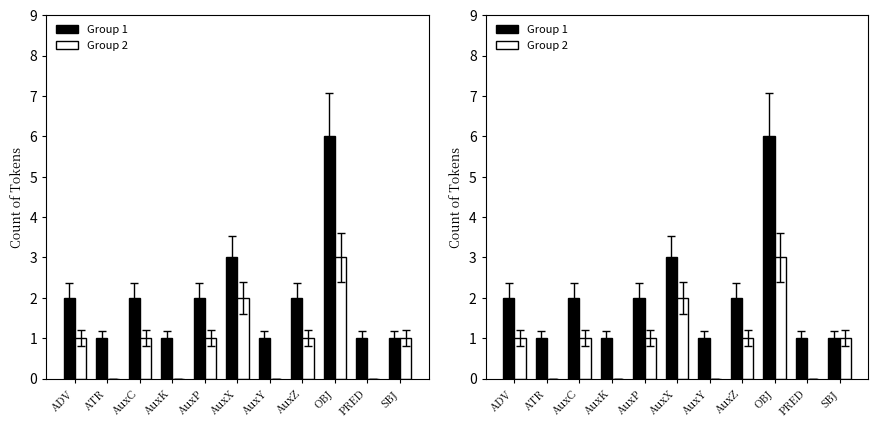

Reading left to right, transcribe all the data shown in this chart.

Group 1: ADV=2	ATR=1	AuxC=2	AuxK=1	AuxP=2	AuxX=3	AuxY=1	AuxZ=2	OBJ=6	PRED=1	SBJ=1
Group 2: ADV=1	ATR=0	AuxC=1	AuxK=0	AuxP=1	AuxX=2	AuxY=0	AuxZ=1	OBJ=3	PRED=0	SBJ=1